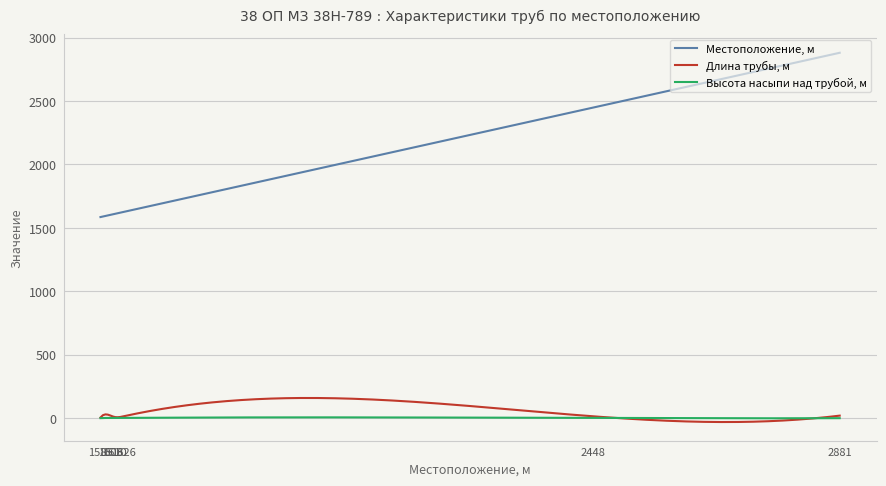

What is the maximum value shown in the chart?

2880.6